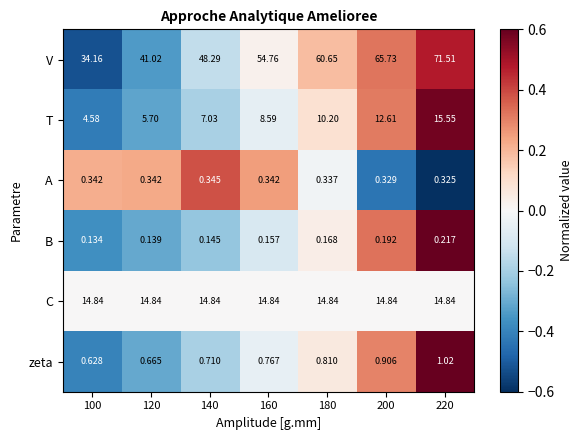

Rank the series by their maximum value, from highest to lowest.

V, T, C, zeta, A, B